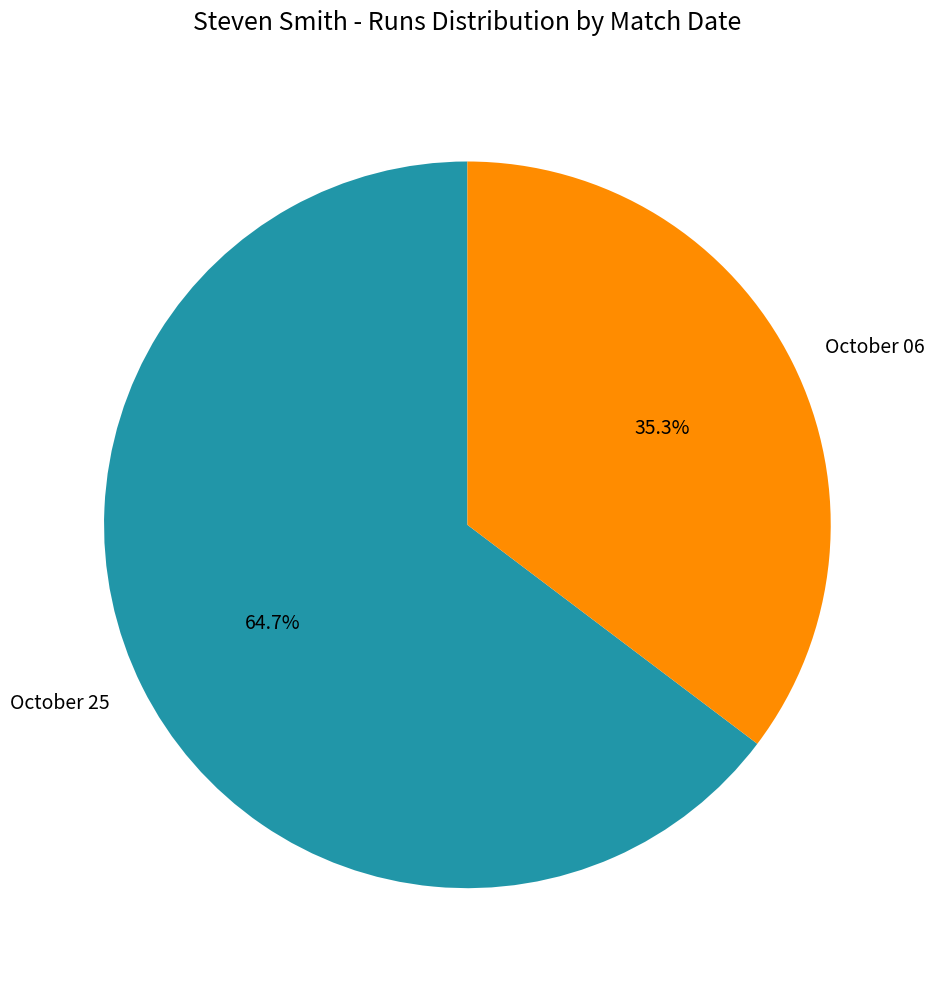

What percentage do October 25 and October 06 together represent?

100.0%